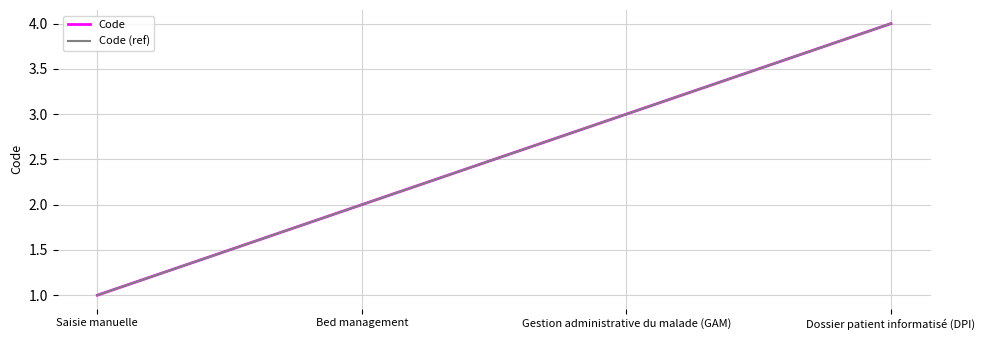

Where is Code nearest to the value 2?

Bed management